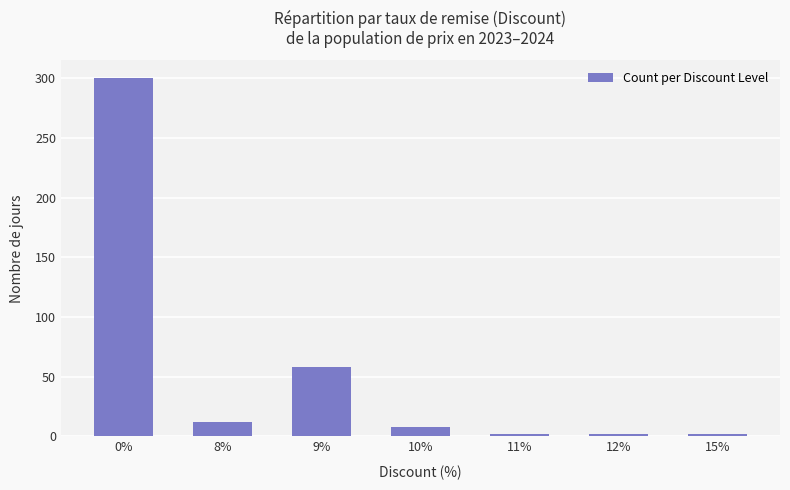

Reading left to right, what are all the values shown in this chart?

300	12	58	8	2	2	2